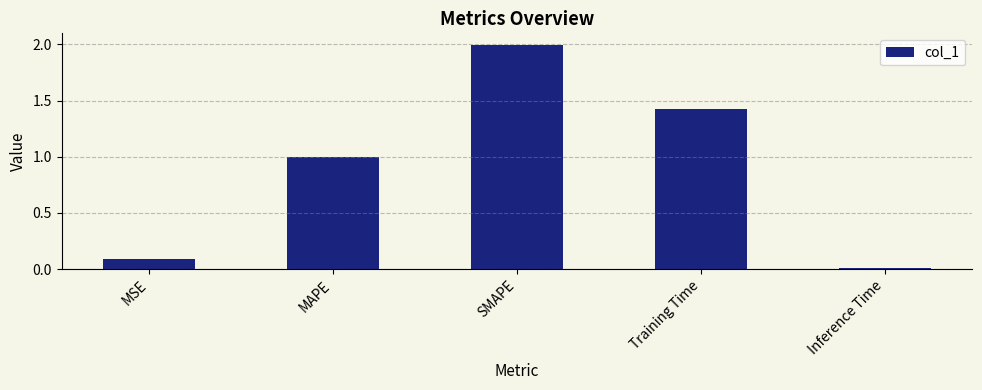

What is the maximum value shown in the chart?

2.0